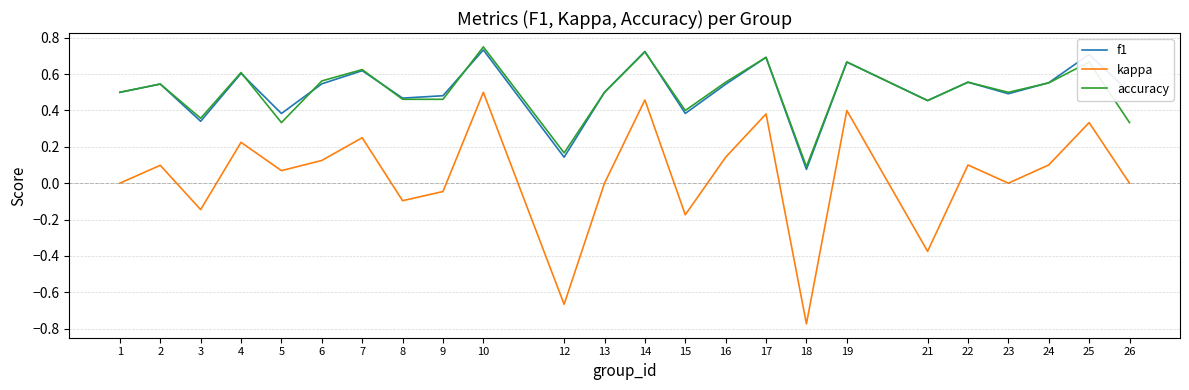

Which series has the widest spread of values?

kappa